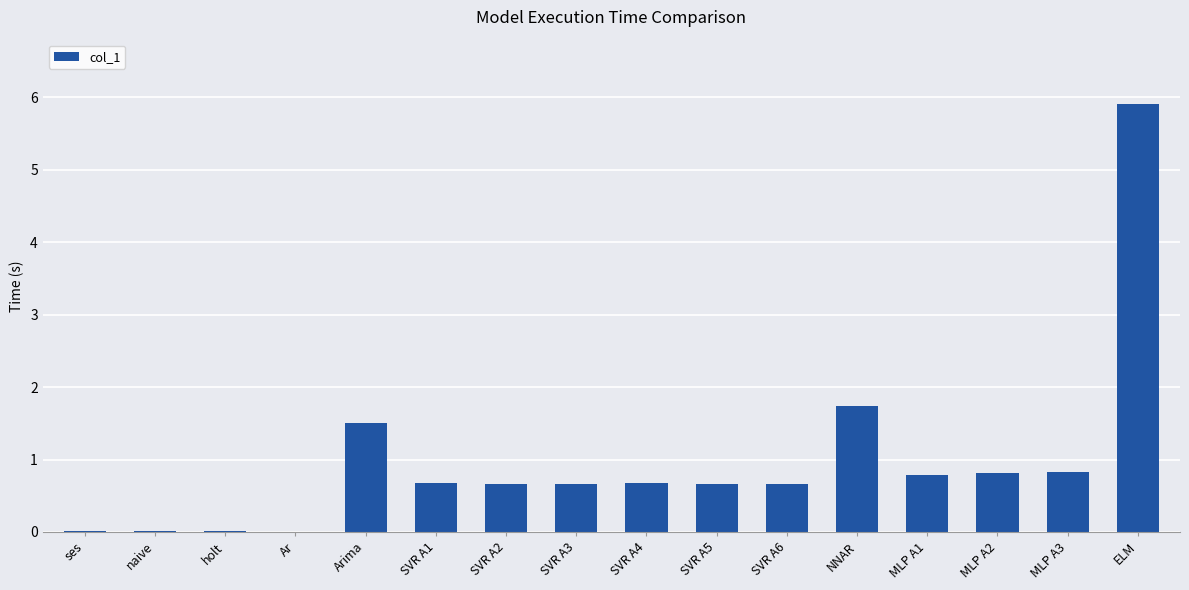

Which label corresponds to the largest value in the chart?

ELM